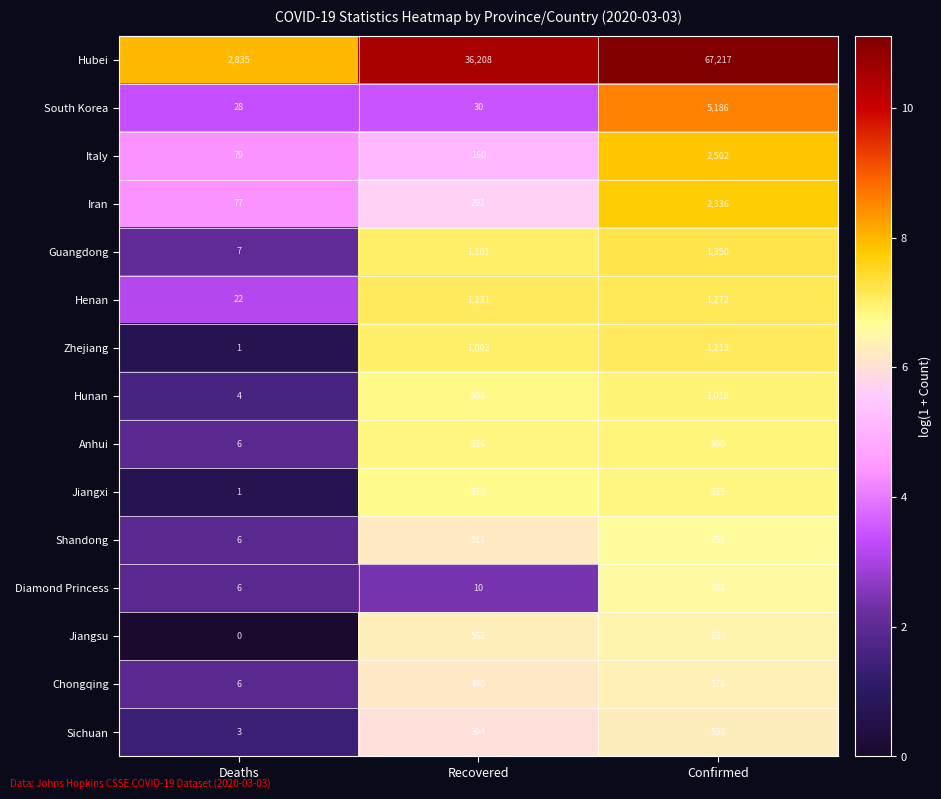

What is the greatest value displayed?

67217